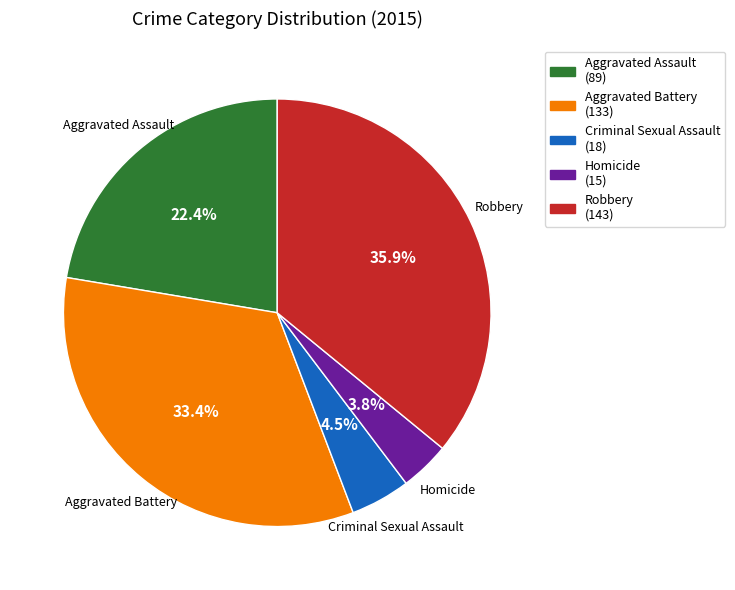

To the nearest percent, what is the difference between the largest and smallest slice percentages?

32%